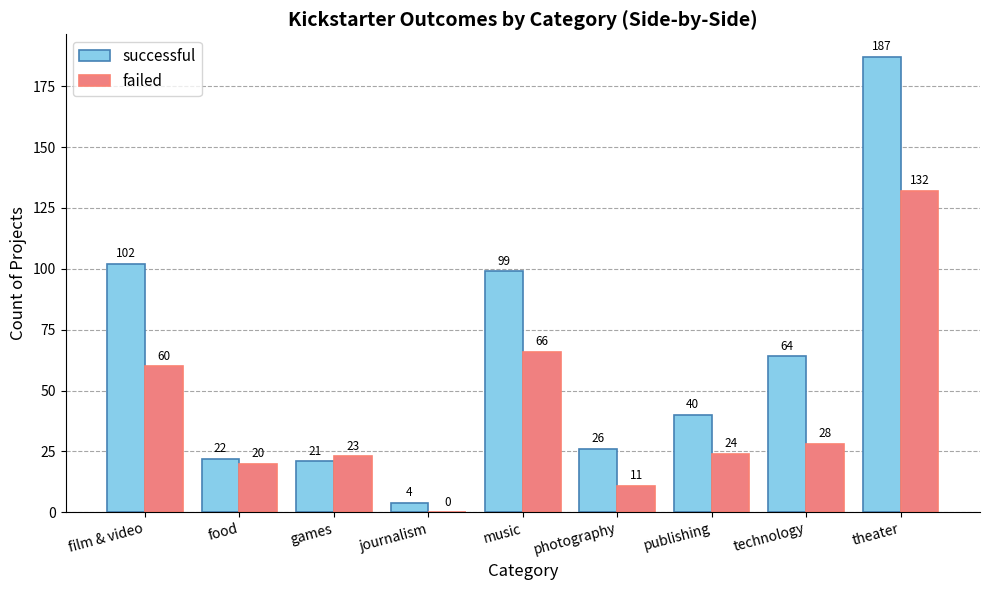

How many groups of bars are there?

9